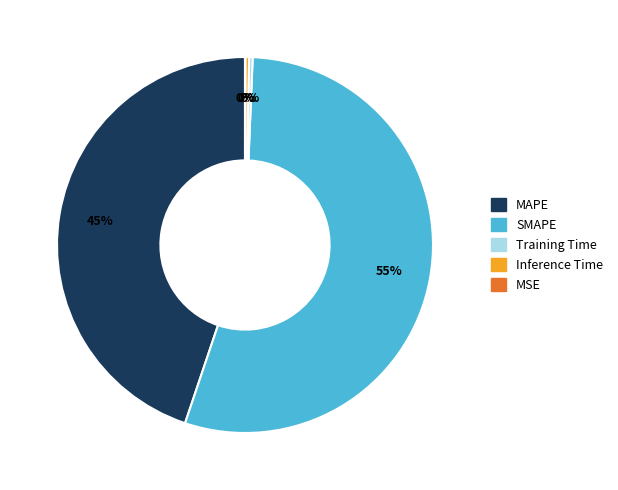

Which has a higher value, Inference Time or MAPE?

MAPE